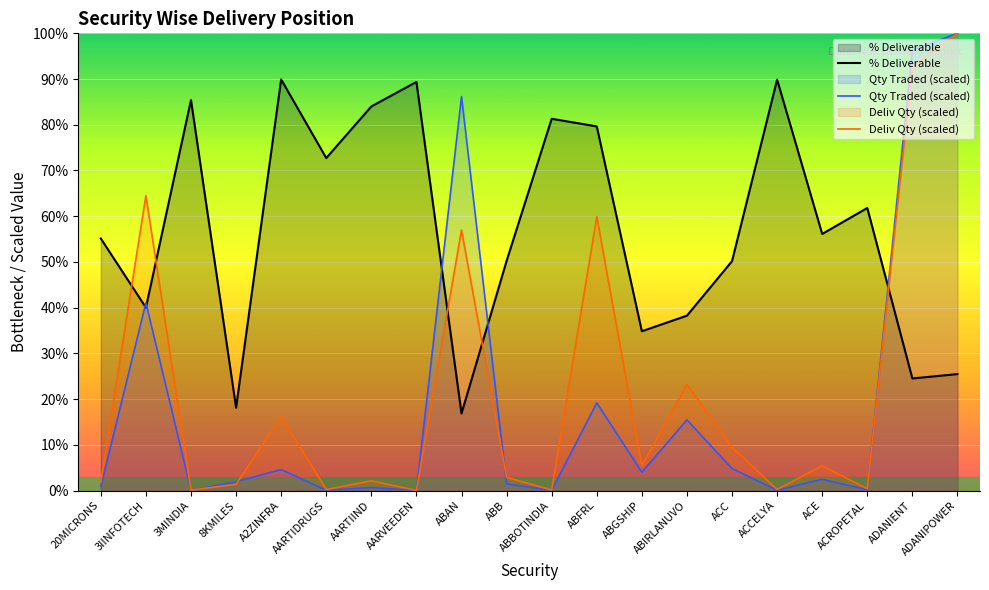

Where is the first local minimum for Deliv Qty (scaled)?

3MINDIA